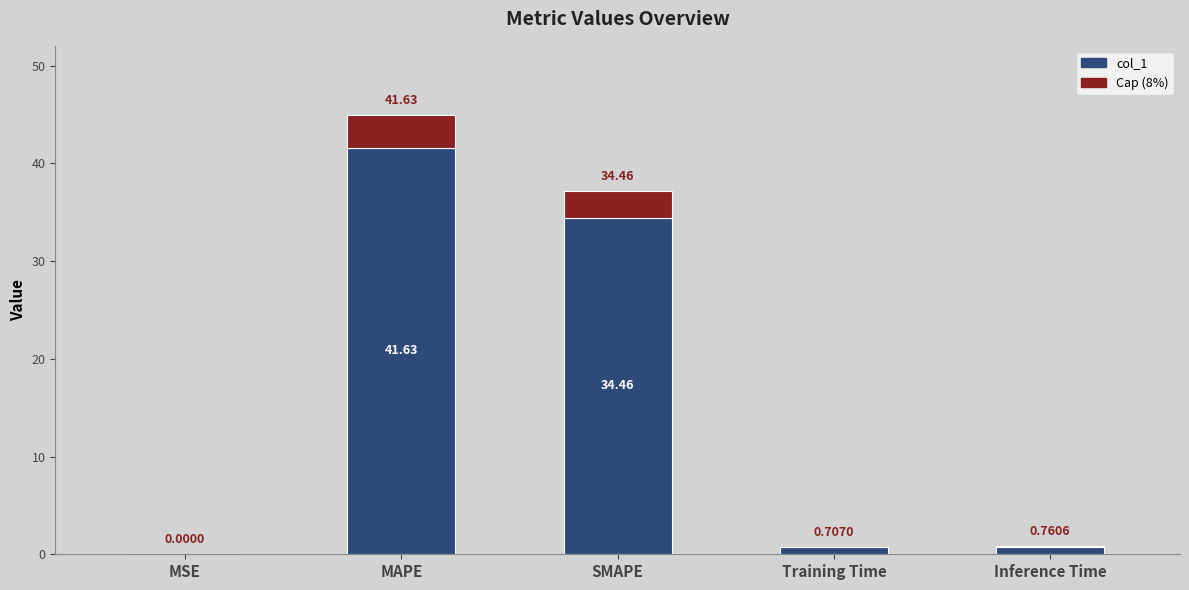

What is the label of the 4th bar from the right?

MAPE